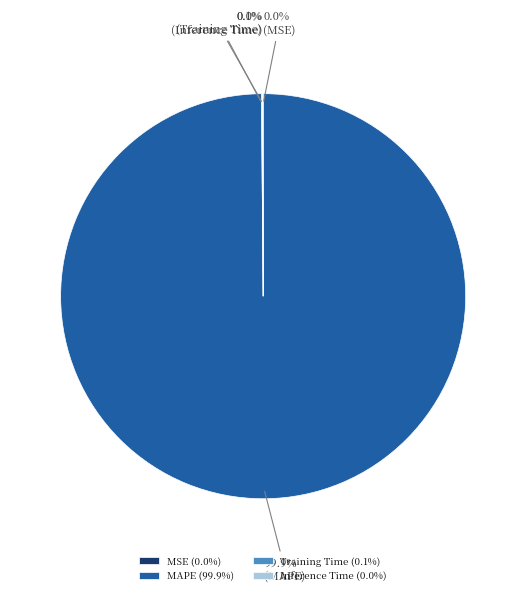

Does MAPE (99.9%) represent more than half of the total?

Yes